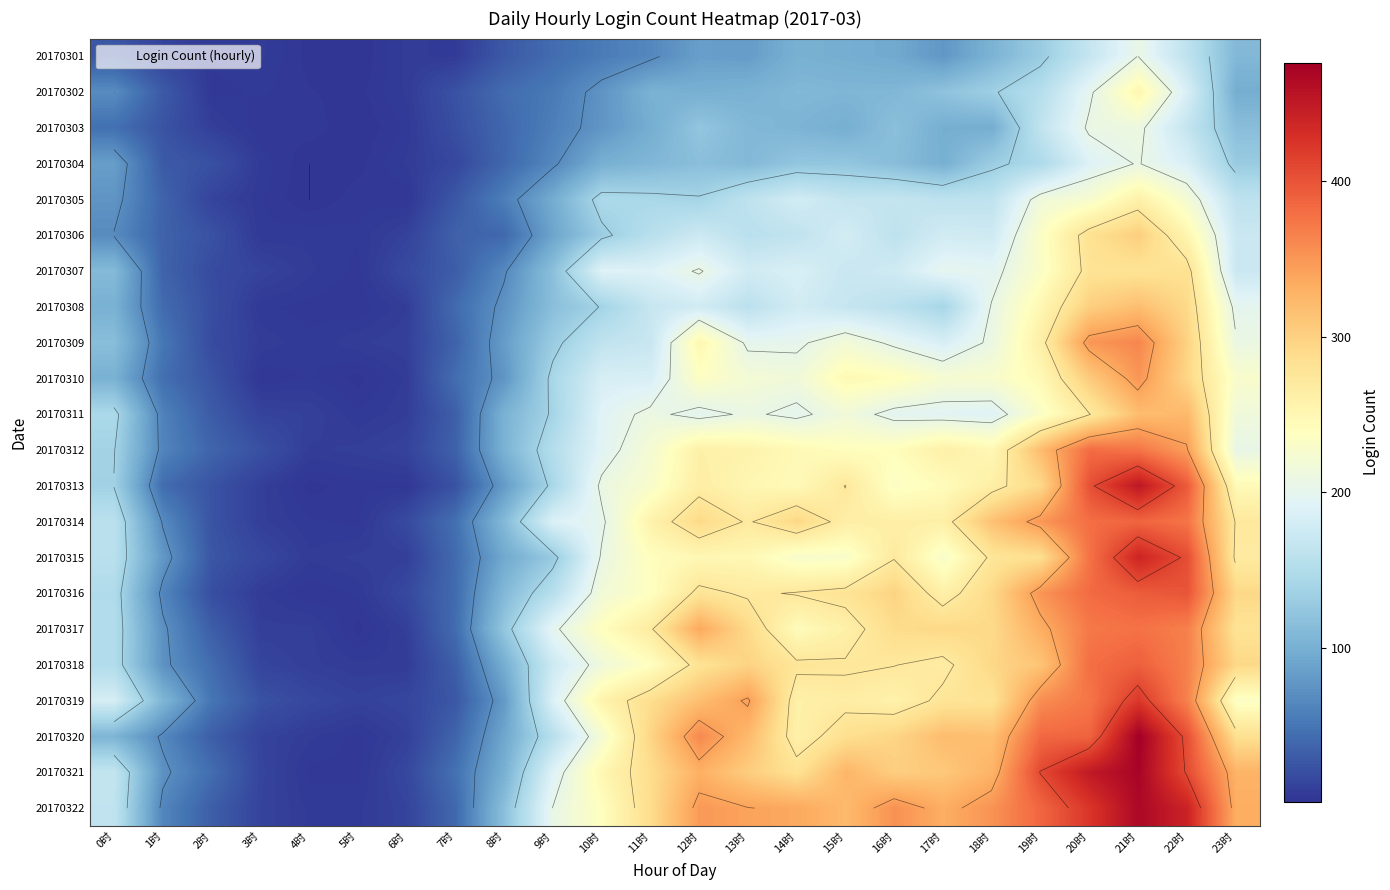

At which label does 20170321 first exceed 288?

12时